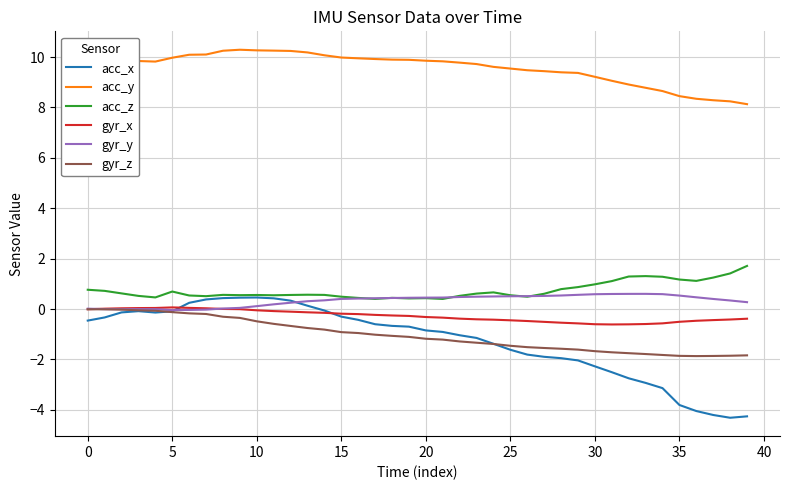

True or false: gyr_z and acc_y cross at least once.

False